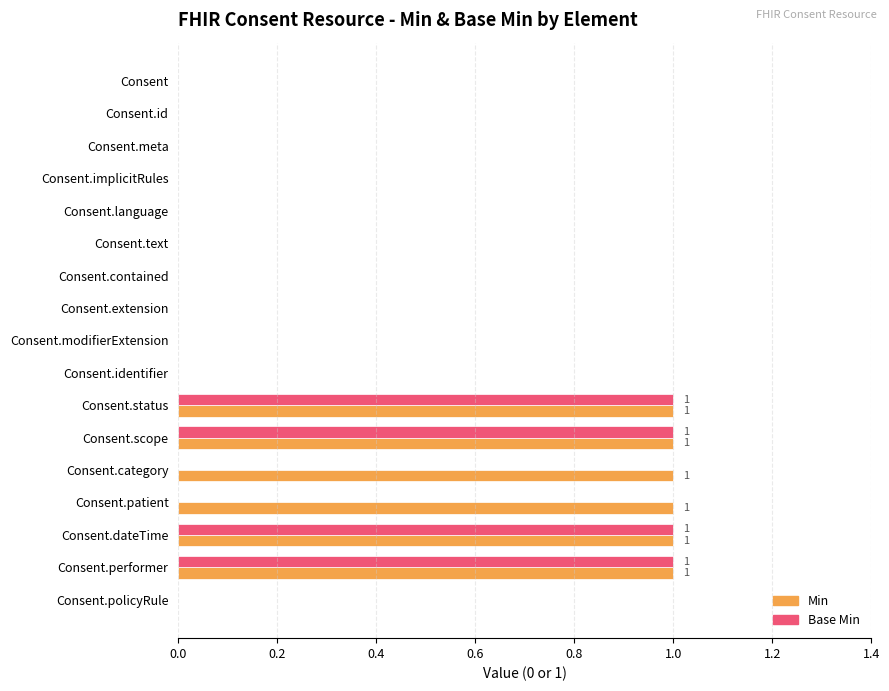

What is the sum of all Min values?

6